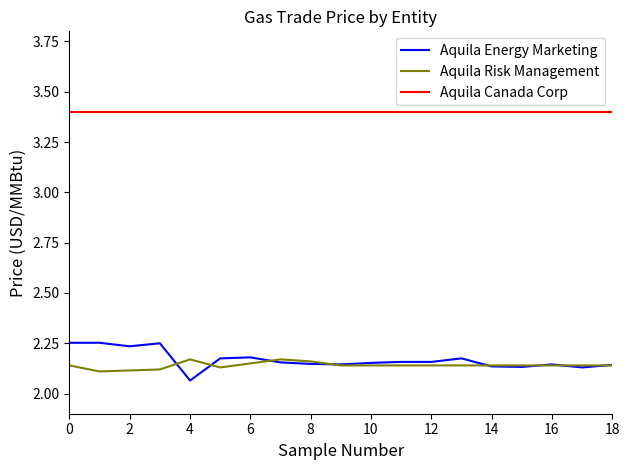

True or false: Aquila Canada Corp and Aquila Risk Management intersect in this chart.

False